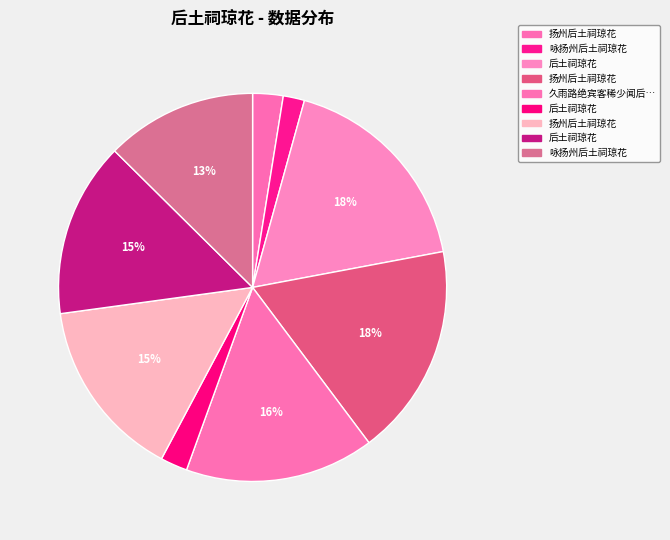

How many slices are in this pie chart?

9